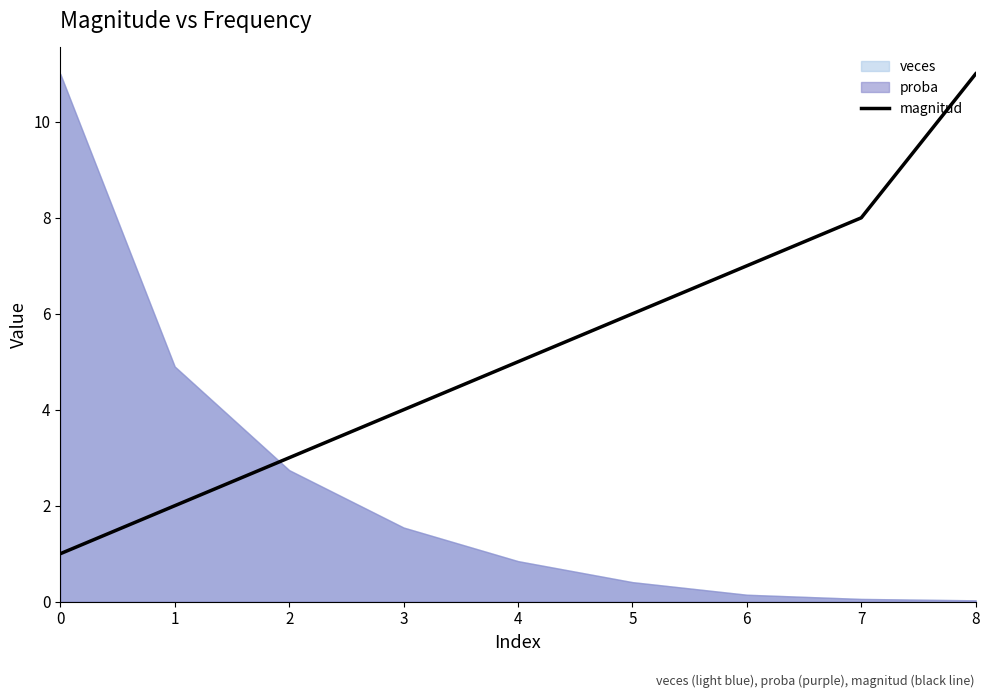

What is the sum of the values at 1 and 3?

6